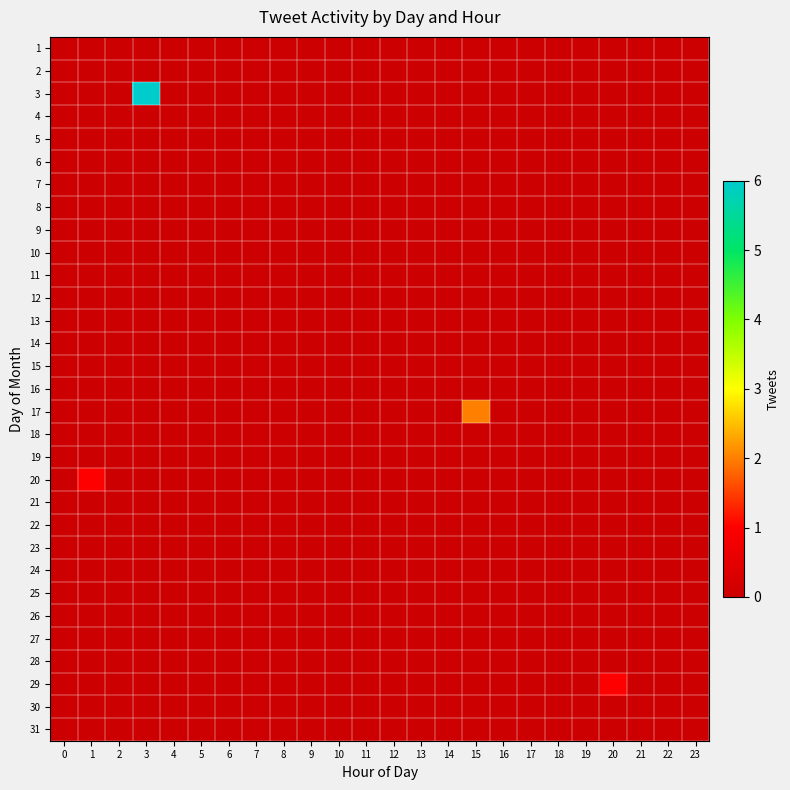

Rank the series by their maximum value, from highest to lowest.

row_2, row_16, row_19, row_28, row_0, row_1, row_3, row_4, row_5, row_6, row_7, row_8, row_9, row_10, row_11, row_12, row_13, row_14, row_15, row_17, row_18, row_20, row_21, row_22, row_23, row_24, row_25, row_26, row_27, row_29, row_30